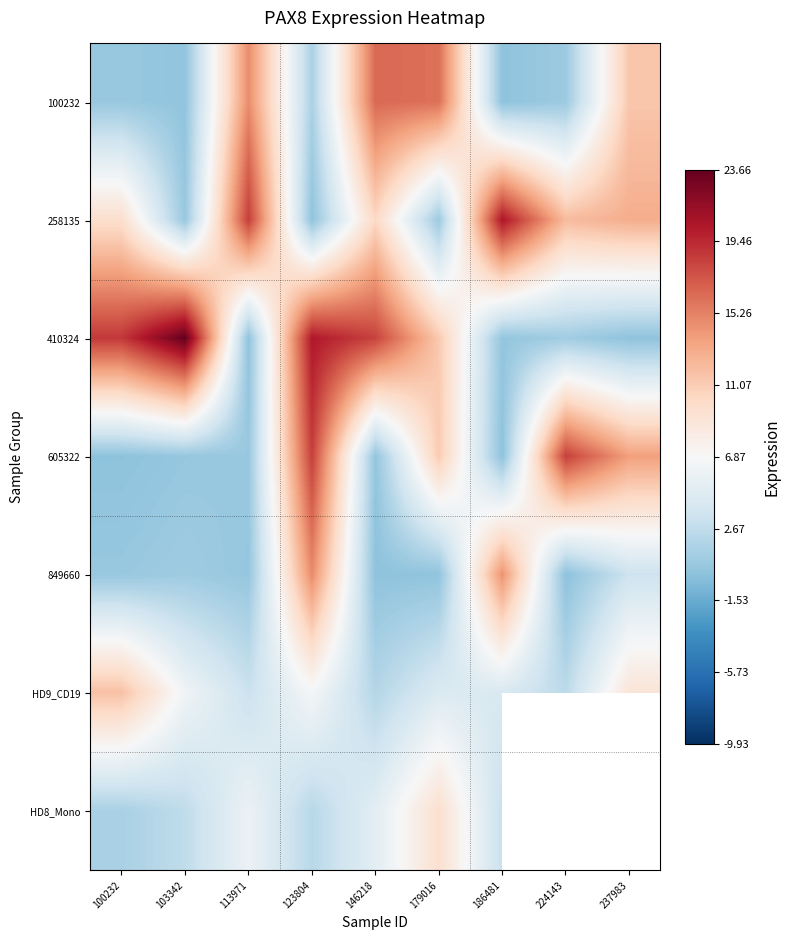

The value of HD9_CD19 at 146218 is 2.9. True or false?

False